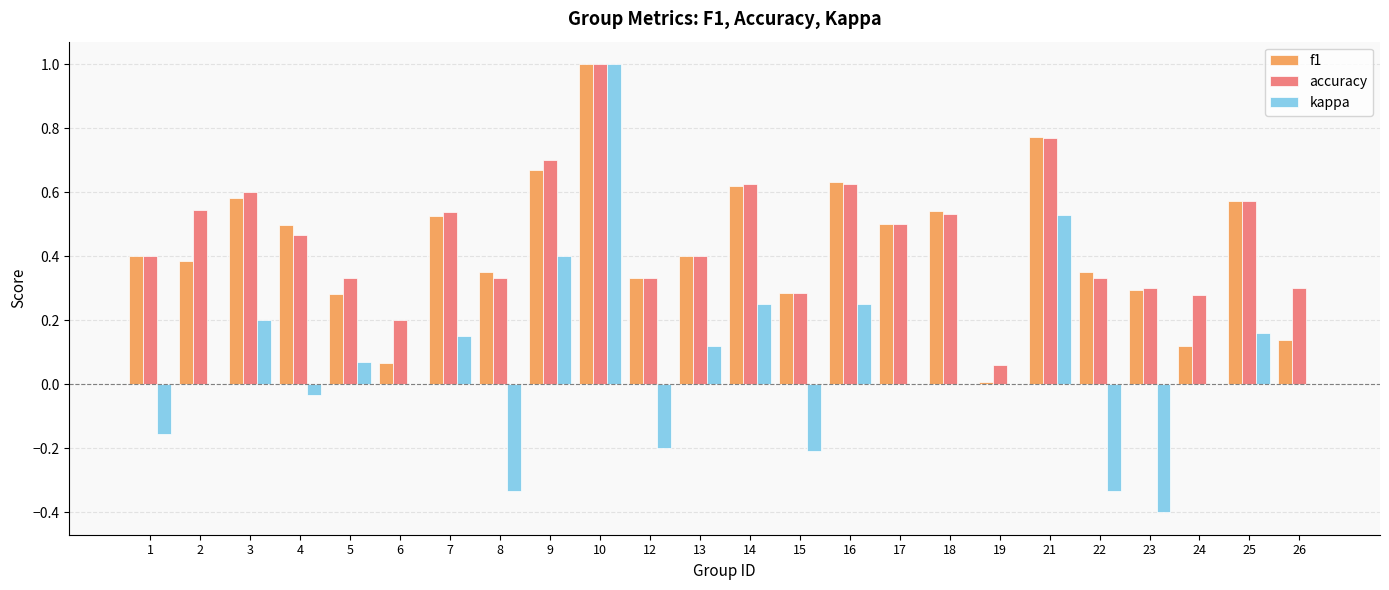

Which series has the largest total across all categories?

accuracy